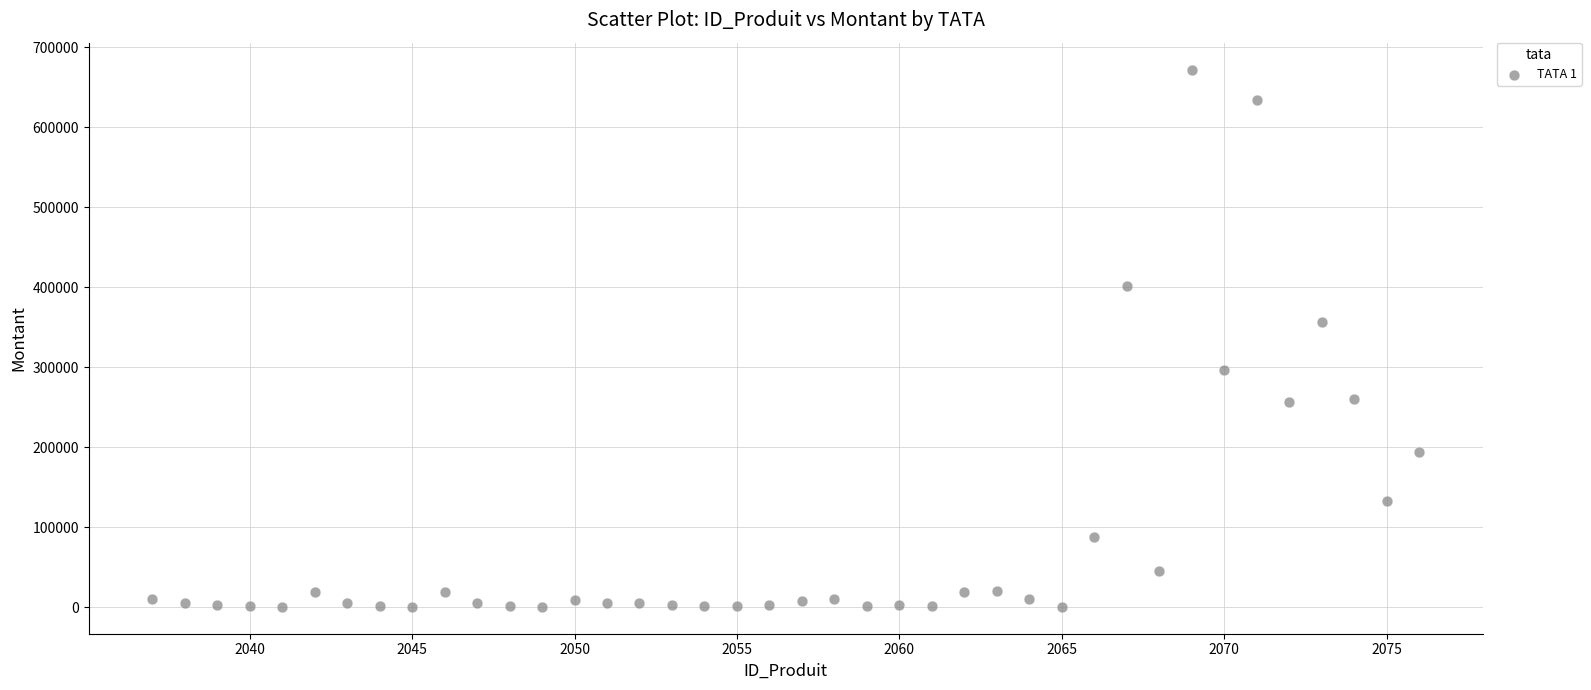

What Y value in the scatter plot is closest to 336325?

356500.0